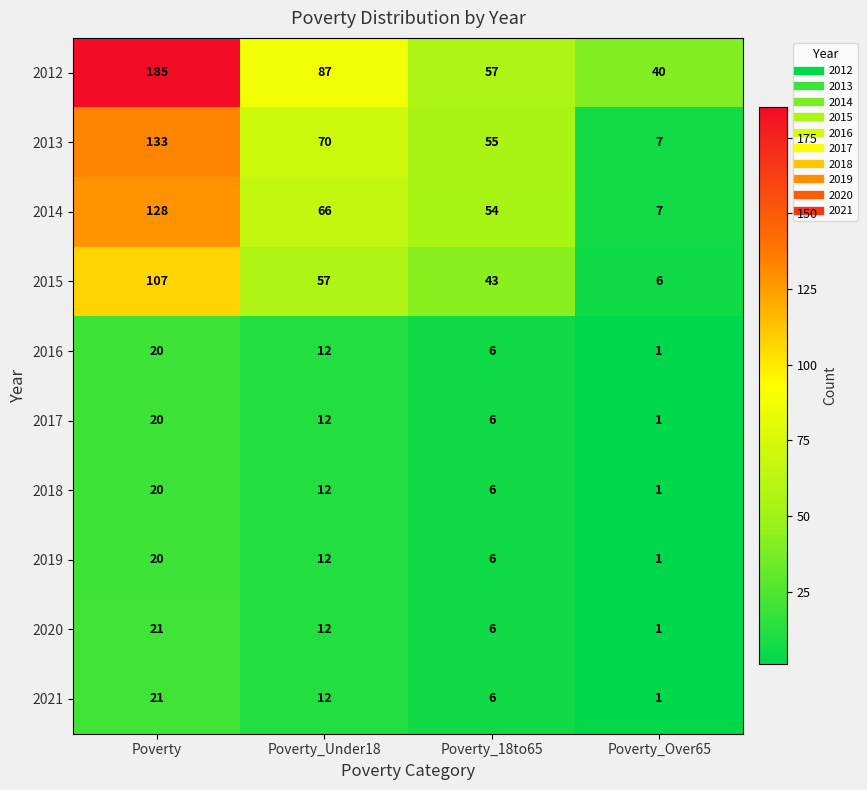

What is the difference between the 2019 values at Poverty_Under18 and Poverty_Over65?

11